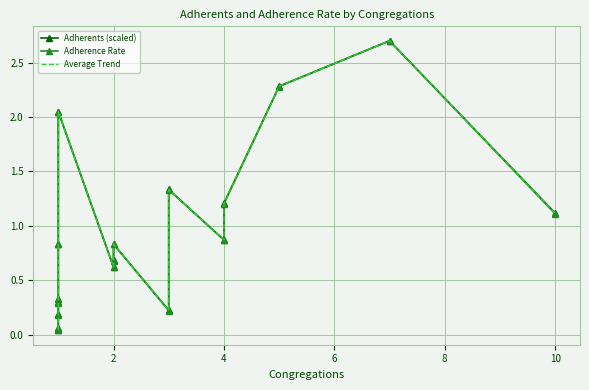

Reading right to left, extract all data points from this chart.

Adherents (scaled): 1.1	2.7	2.3	1.2	0.9	1.3	0.2	0.8	0.7	0.6	2.0	0.8	0.3	0.3	0.2	0.1	0.0
Adherence Rate: 1.1	2.7	2.3	1.2	0.9	1.3	0.2	0.8	0.7	0.6	2.0	0.8	0.3	0.3	0.2	0.1	0.0
Average Trend: 1.1	2.7	2.3	1.2	0.9	1.3	0.2	0.8	0.7	0.6	2.0	0.8	0.3	0.3	0.2	0.1	0.0